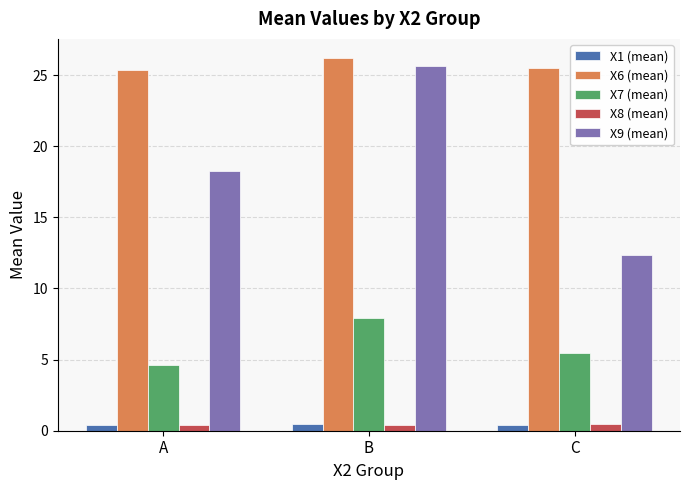

What is the value of the X6 (mean) bar at the 1st from the left?

25.4